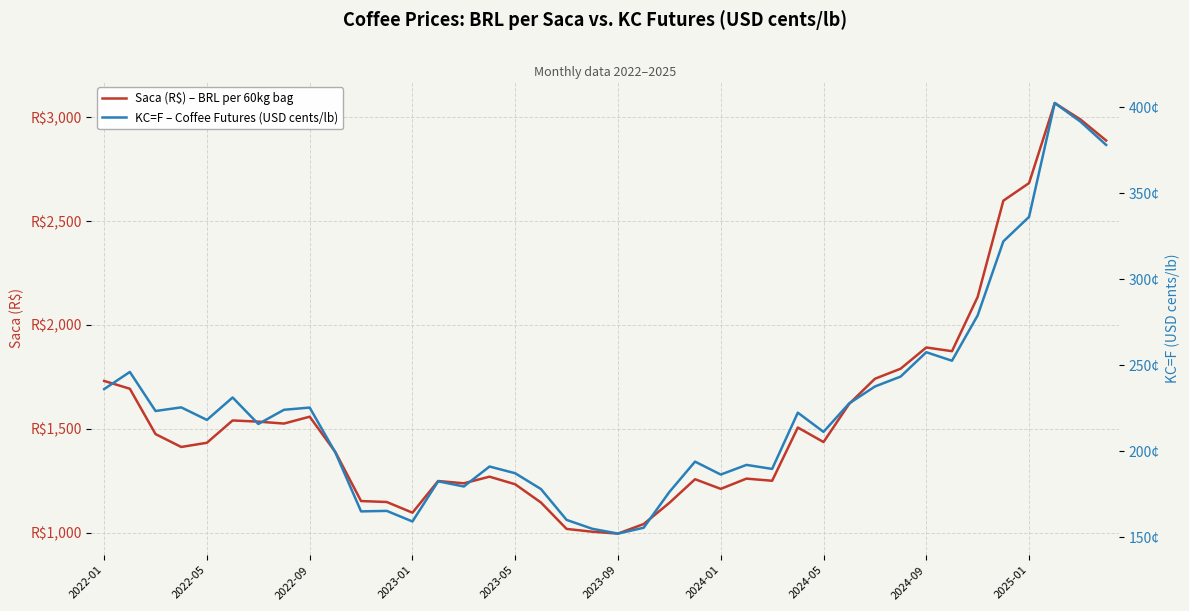

Reading left to right, what are all the values shown in this chart?

Saca (R$) – BRL per 60kg bag: 1730.4	1692.8	1474.5	1412.5	1432.8	1540.2	1534.5	1525.3	1558.3	1388.0	1152.2	1147.5	1096.1	1248.5	1237.7	1269.5	1232.8	1145.2	1018.0	1004.4	995.4	1041.4	1143.4	1257.3	1210.8	1260.0	1249.8	1506.2	1436.3	1620.3	1740.9	1789.3	1891.6	1873.7	2135.1	2598.5	2683.0	3068.5	2989.6	2888.2
KC=F – Coffee Futures (USD cents/lb): 236.2	246.2	223.5	225.6	218.3	231.4	216.0	224.2	225.5	199.4	165.2	165.4	159.3	182.6	179.6	191.2	187.3	178.2	160.2	155.1	152.2	155.7	176.4	194.1	186.6	192.2	189.8	222.5	211.4	227.9	237.7	243.5	257.7	252.7	279.1	322.1	336.3	402.5	391.7	378.1